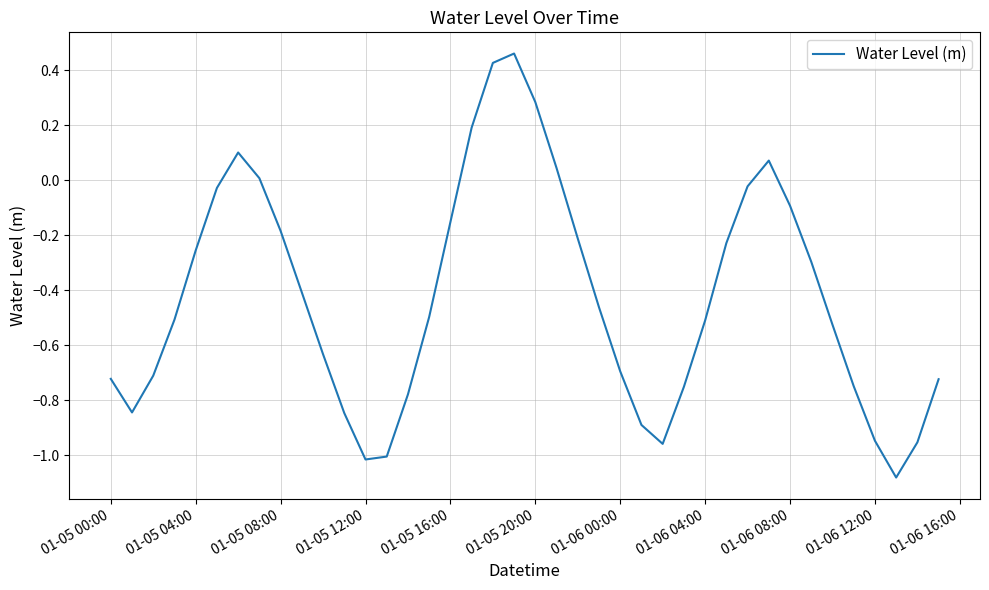

What is the difference between the maximum and minimum values?

1.5